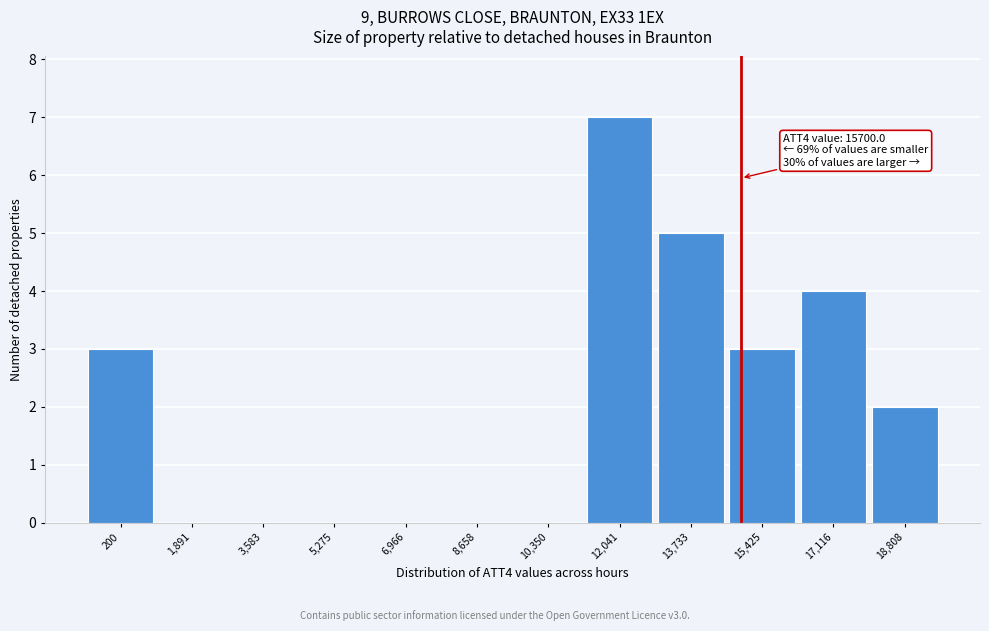

Reading left to right, transcribe all the data shown in this chart.

200=3	1,891=0	3,583=0	5,275=0	6,966=0	8,658=0	10,350=0	12,041=7	13,733=5	15,425=3	17,116=4	18,808=2